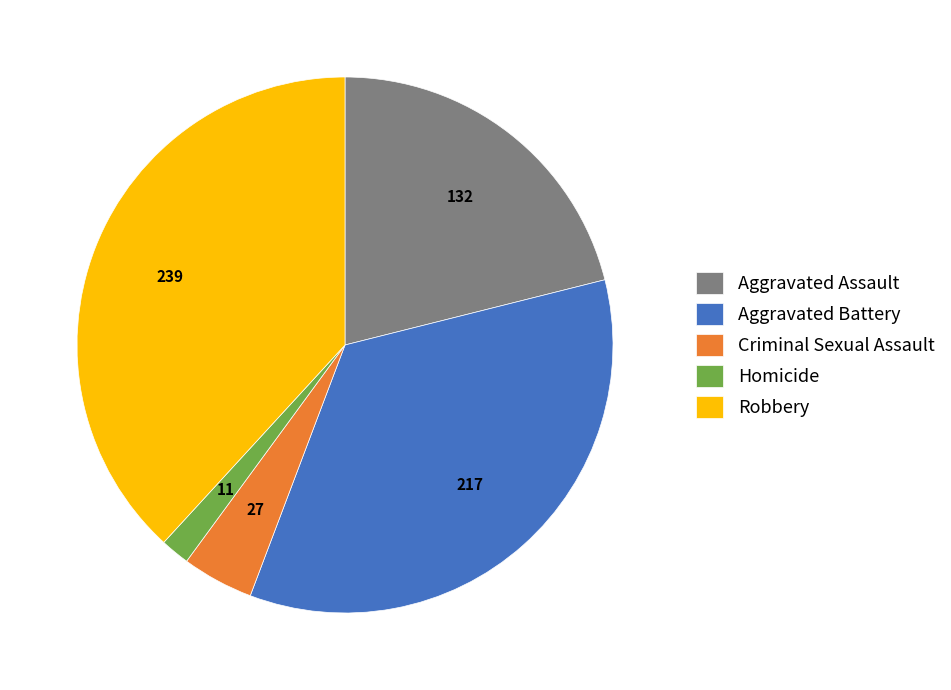

What is the smallest slice in the pie chart?

Homicide